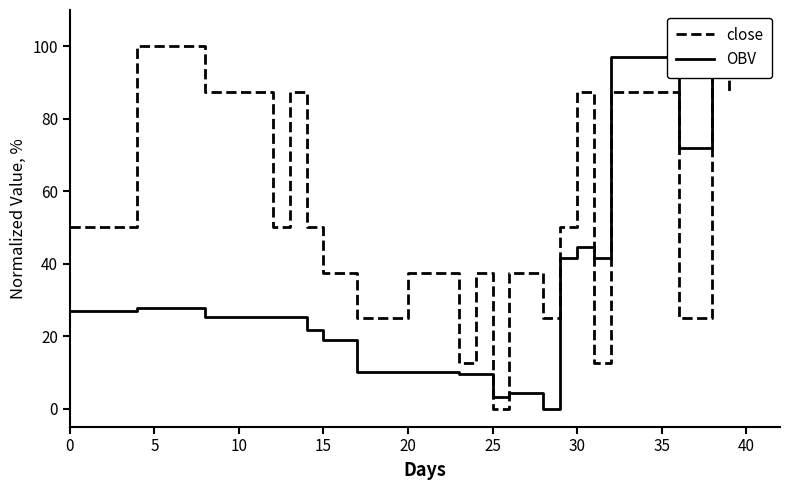

What are all the series names shown in the legend?

close, OBV